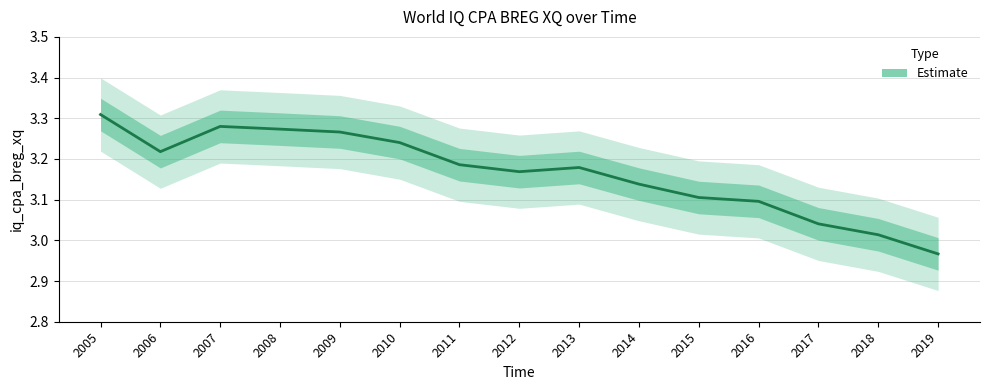

What is the sum of all values?

47.5